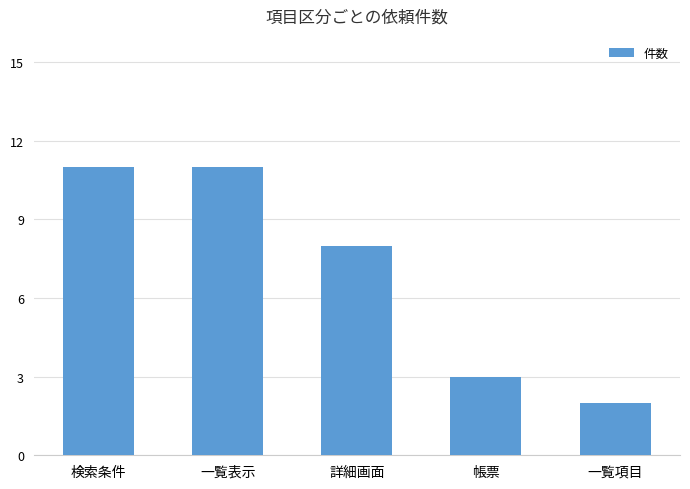

Where is the data nearest to the value 6?

詳細画面